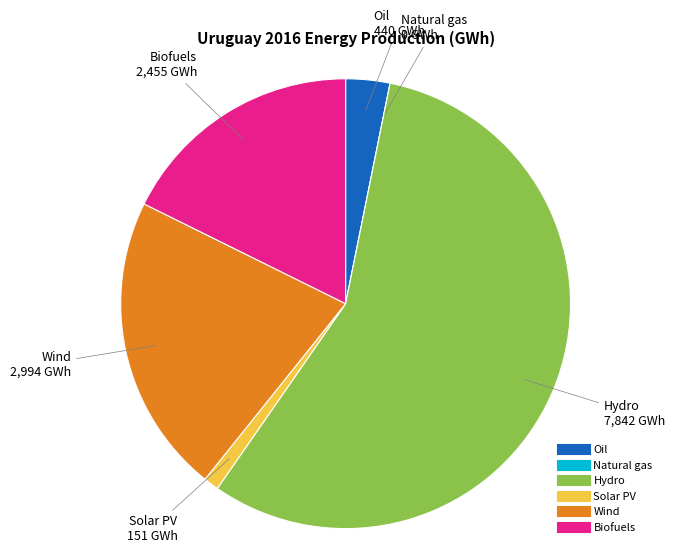

Between Hydro and Biofuels, which is larger?

Hydro